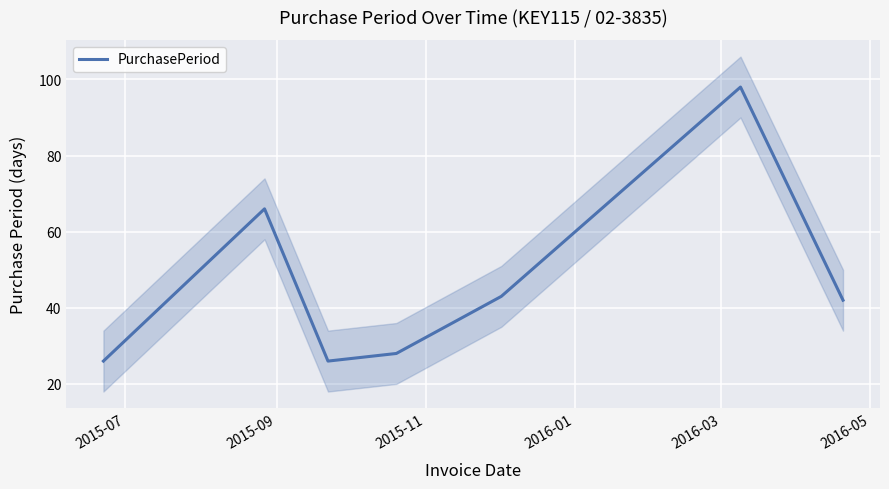

What is the average value?

47